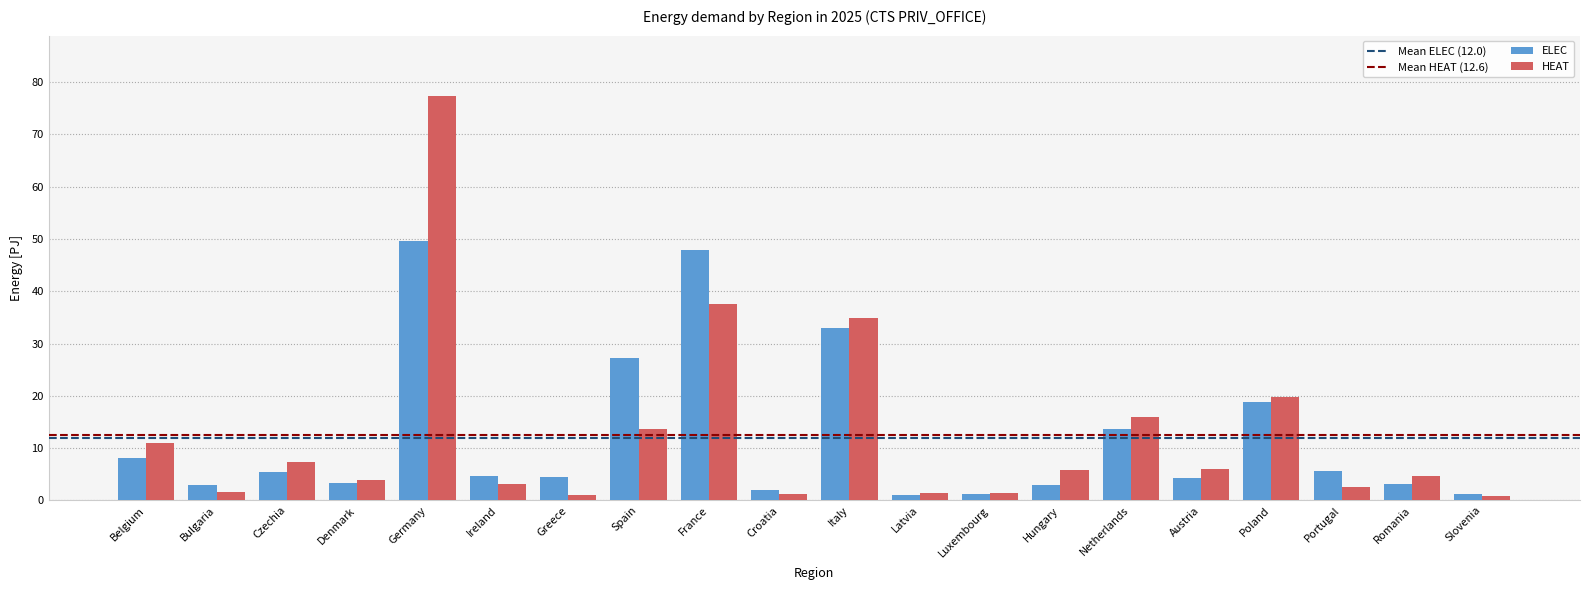

Where is HEAT nearest to the value 39?

France